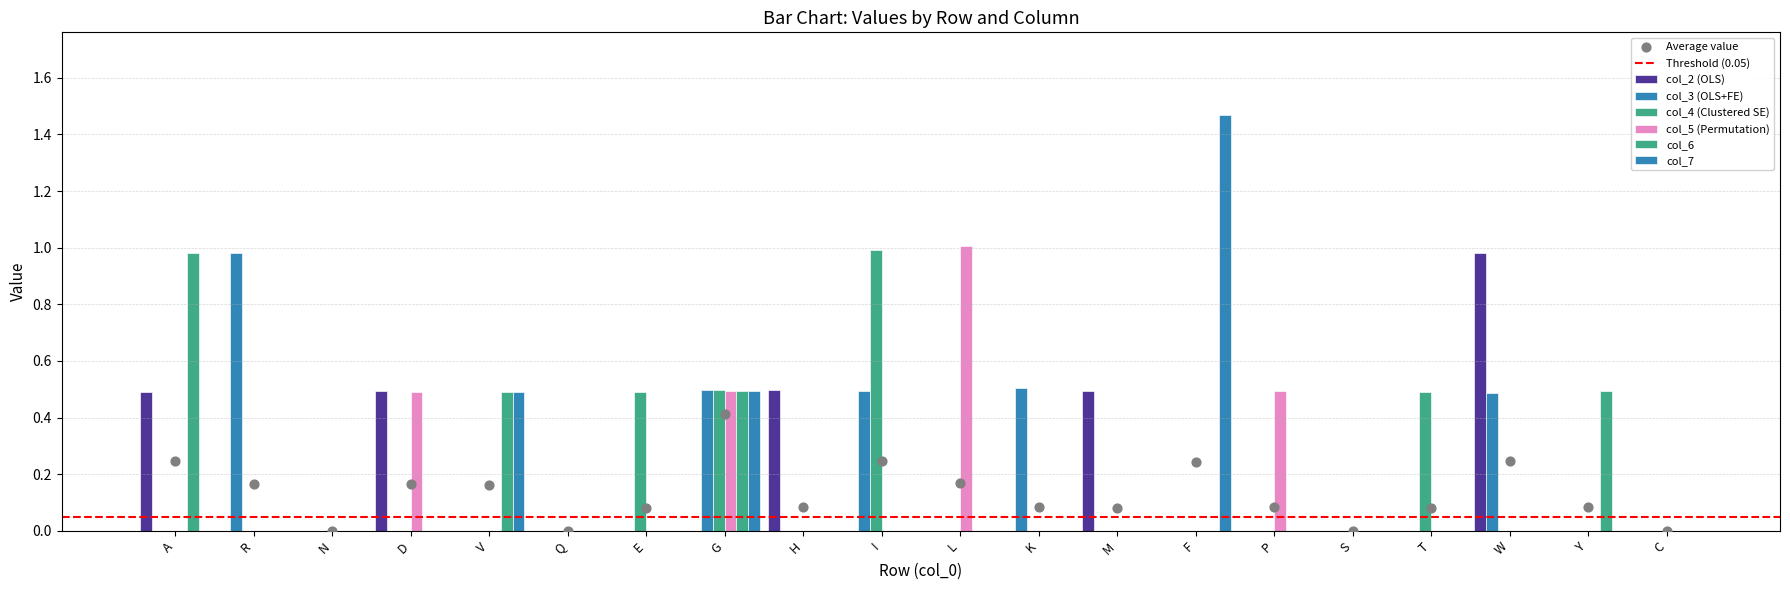

Which series reaches the minimum Y coordinate?

col_2